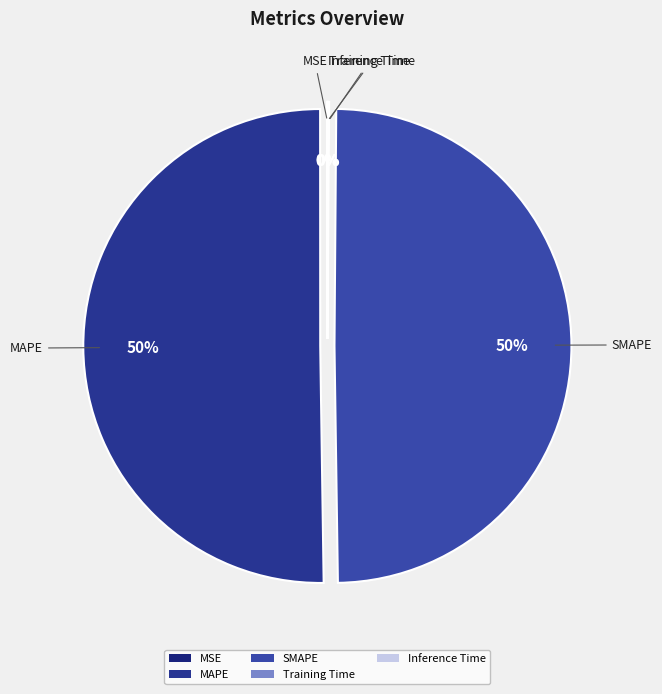

What percentage is the SMAPE slice, to the nearest percent?

50%